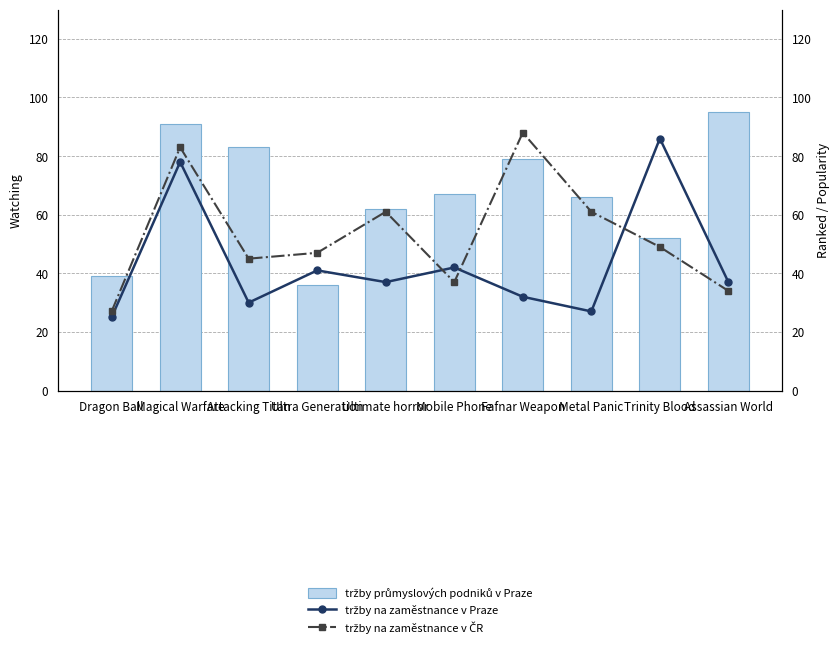

At which category is the sum across all series the highest?

Magical Warfare